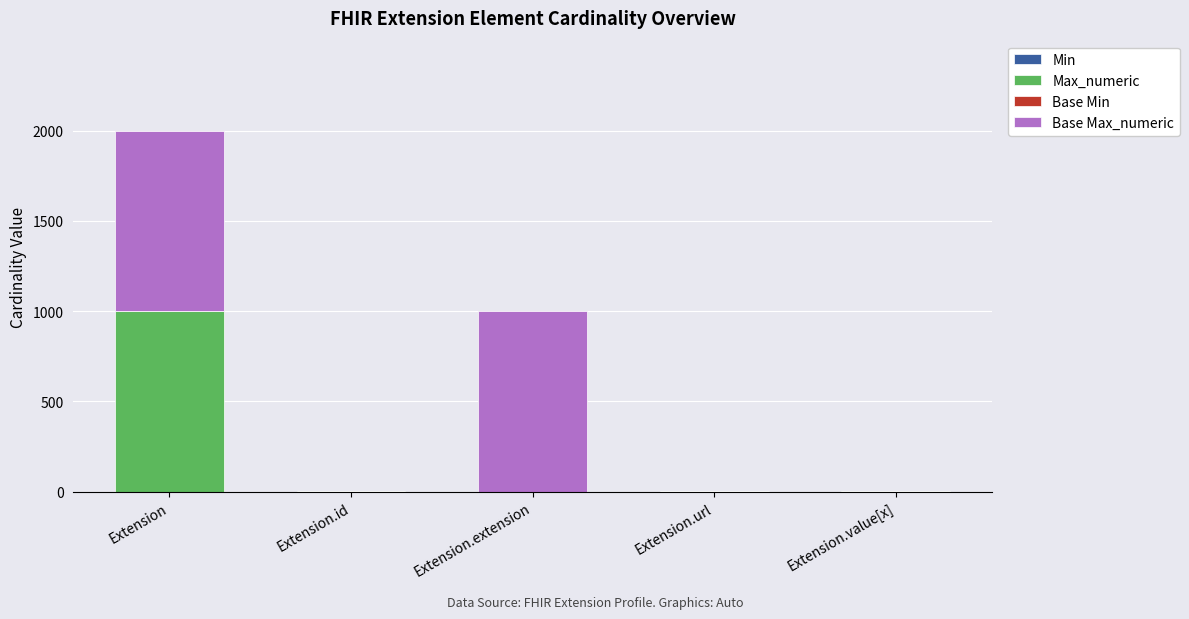

What is the total value across all series at Extension.extension?

999